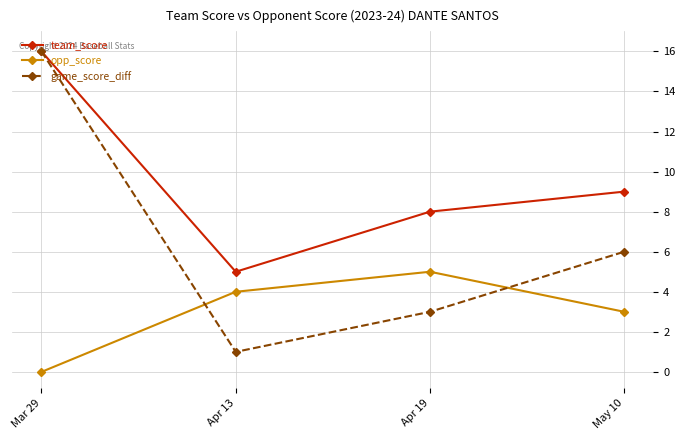

At which category does game_score_diff reach its first local valley?

Apr 13